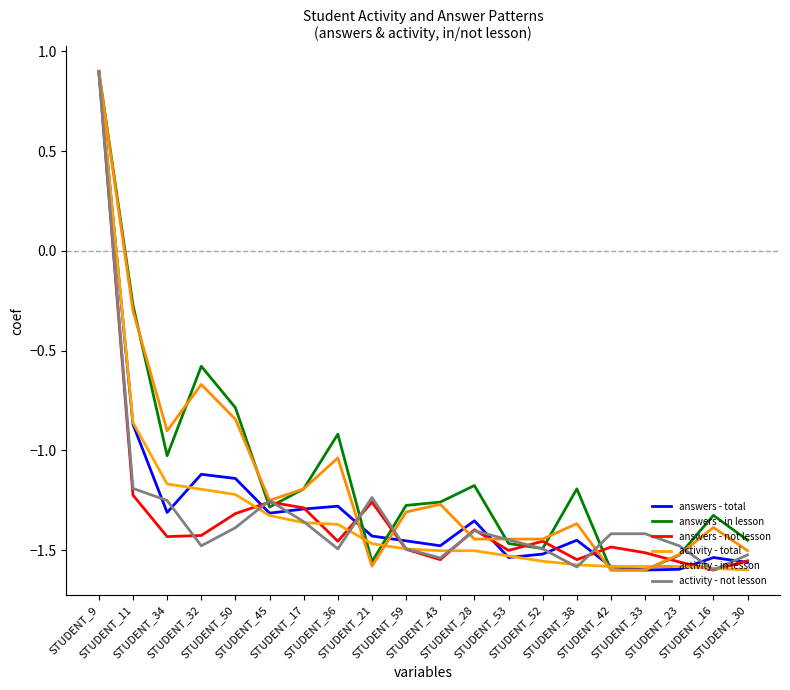

How many positive values does the answers - not lesson series have?

1